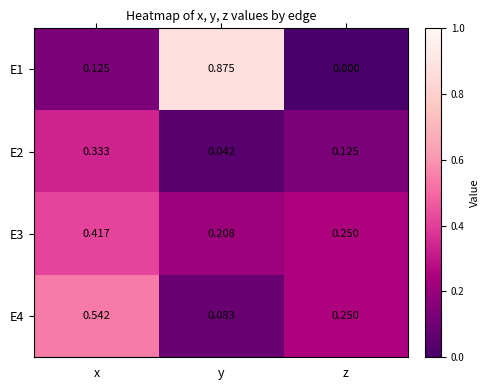

Which category has the lowest value in the E2 series?

y